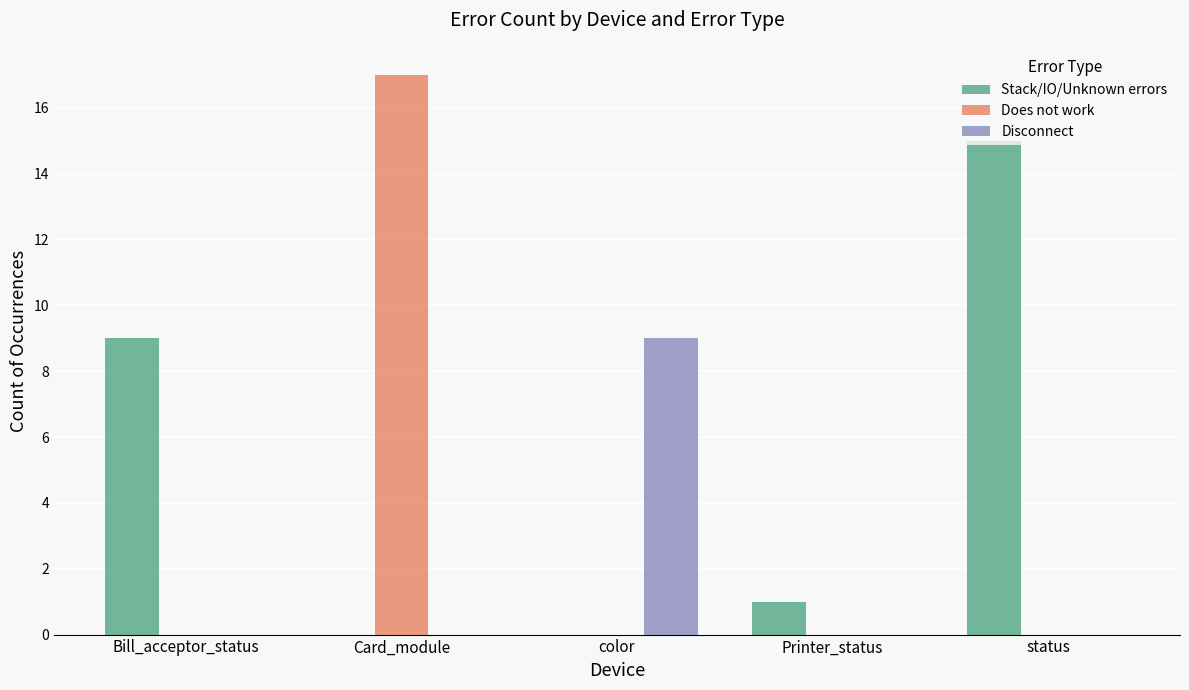

What is the sum of all Does not work values?

17